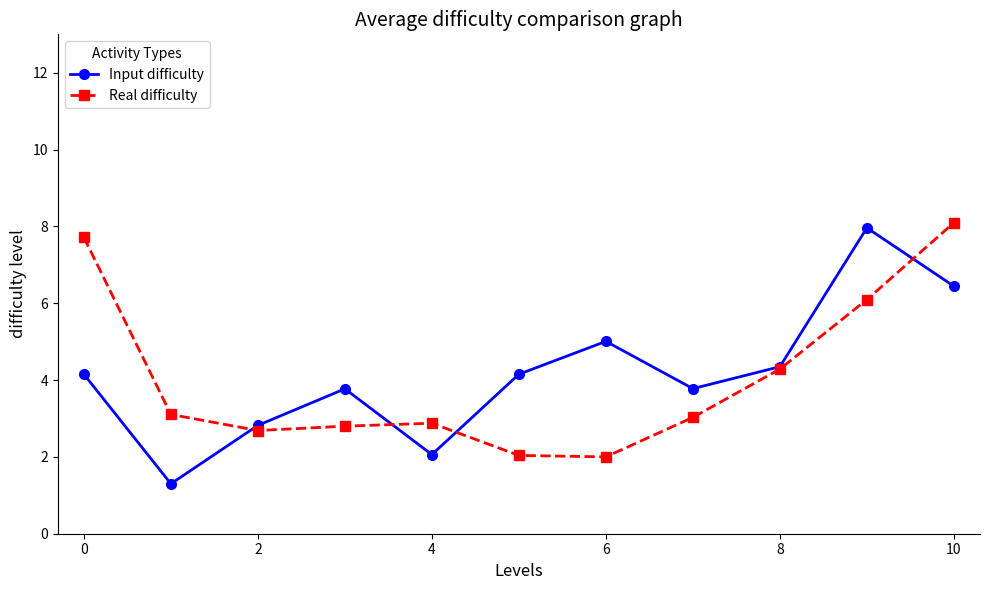

Reading left to right, what are all the values shown in this chart?

Input difficulty: 4.2	1.3	2.8	3.8	2.1	4.2	5.0	3.8	4.3	8.0	6.4
Real difficulty: 7.7	3.1	2.7	2.8	2.9	2.0	2.0	3.0	4.3	6.1	8.1